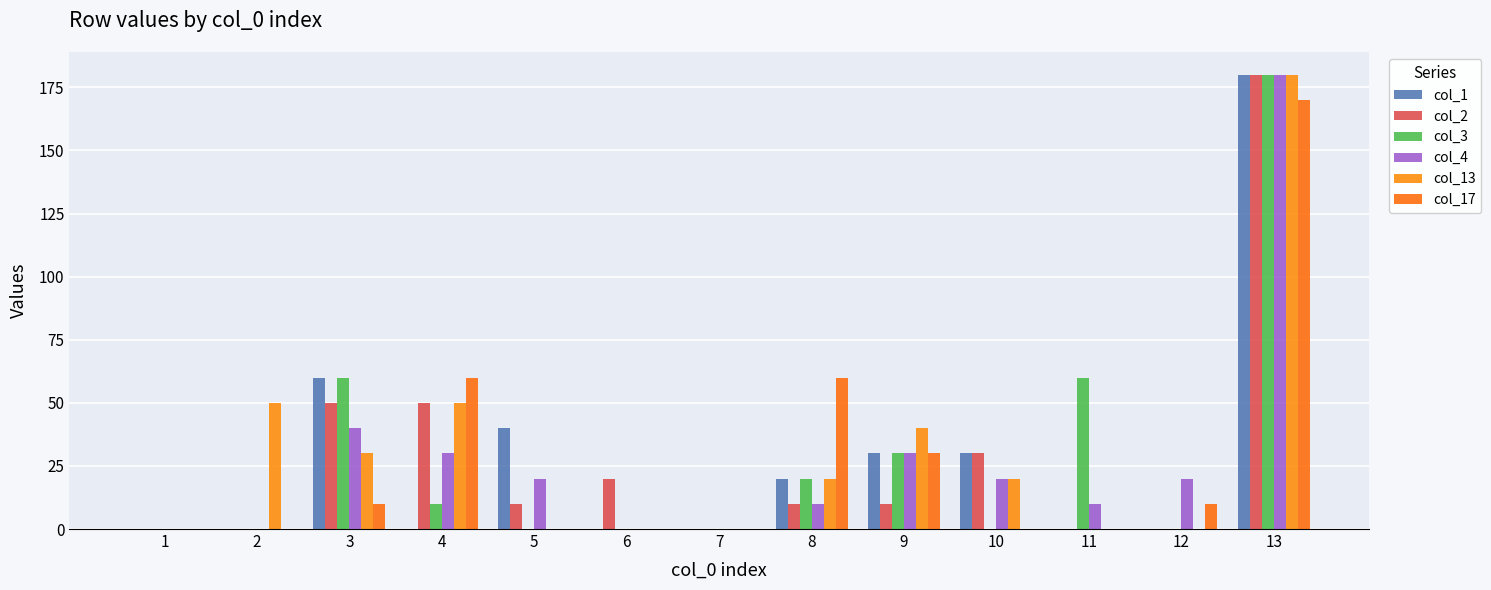

What is the difference between the maximum and second lowest values in the col_1 series?

180